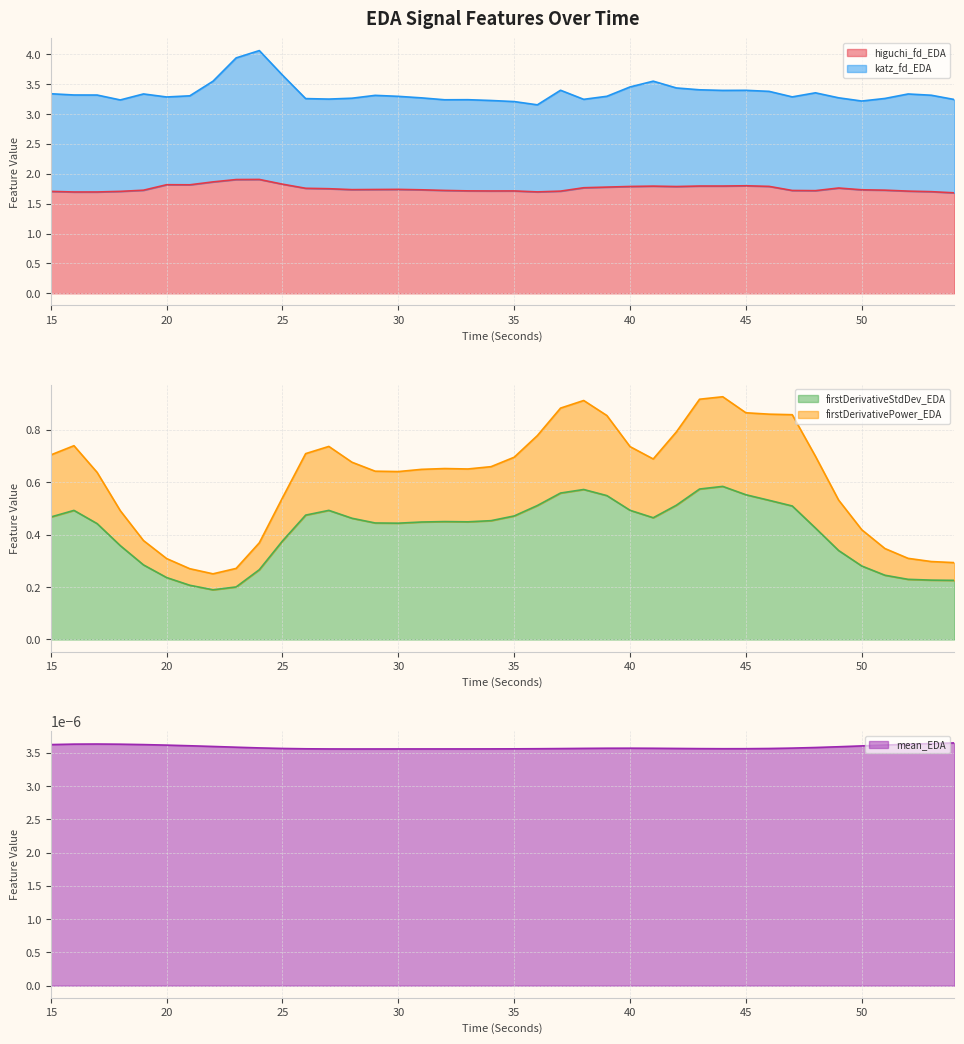

What is the highest value of the higuchi_fd_EDA series?

1.9